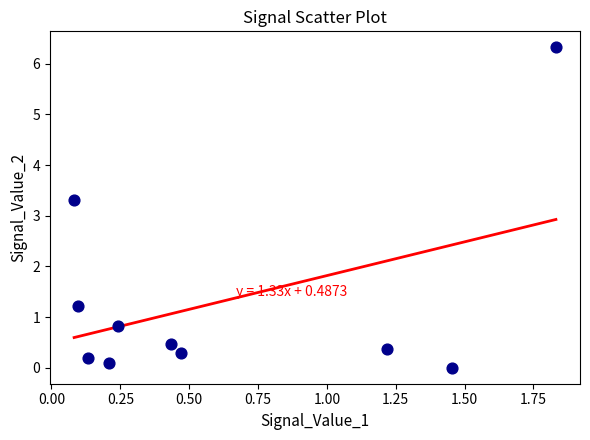

What is the range of Y values (max minus min)?

6.3